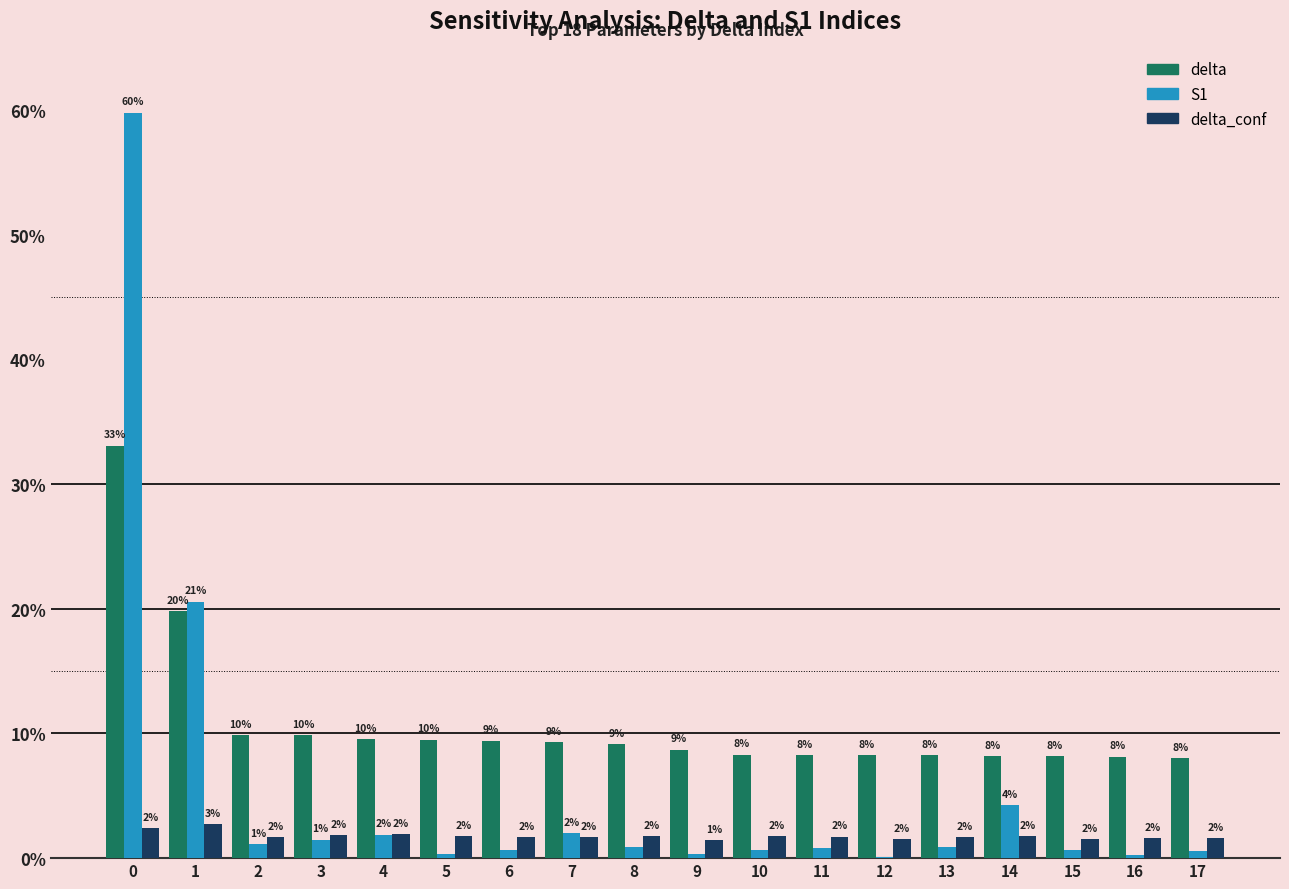

Reading left to right, extract all data points from this chart.

delta: 0.3	0.2	0.1	0.1	0.1	0.1	0.1	0.1	0.1	0.1	0.1	0.1	0.1	0.1	0.1	0.1	0.1	0.1
S1: 0.6	0.2	0.0	0.0	0.0	0.0	0.0	0.0	0.0	0.0	0.0	0.0	0.0	0.0	0.0	0.0	0.0	0.0
delta_conf: 0.0	0.0	0.0	0.0	0.0	0.0	0.0	0.0	0.0	0.0	0.0	0.0	0.0	0.0	0.0	0.0	0.0	0.0